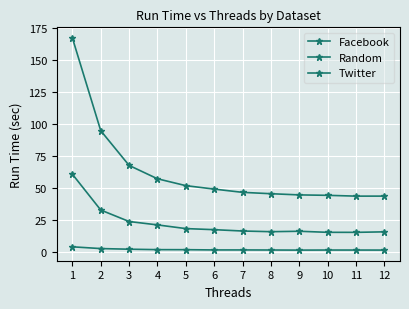

At how many categories does at least one series exceed 112?

1